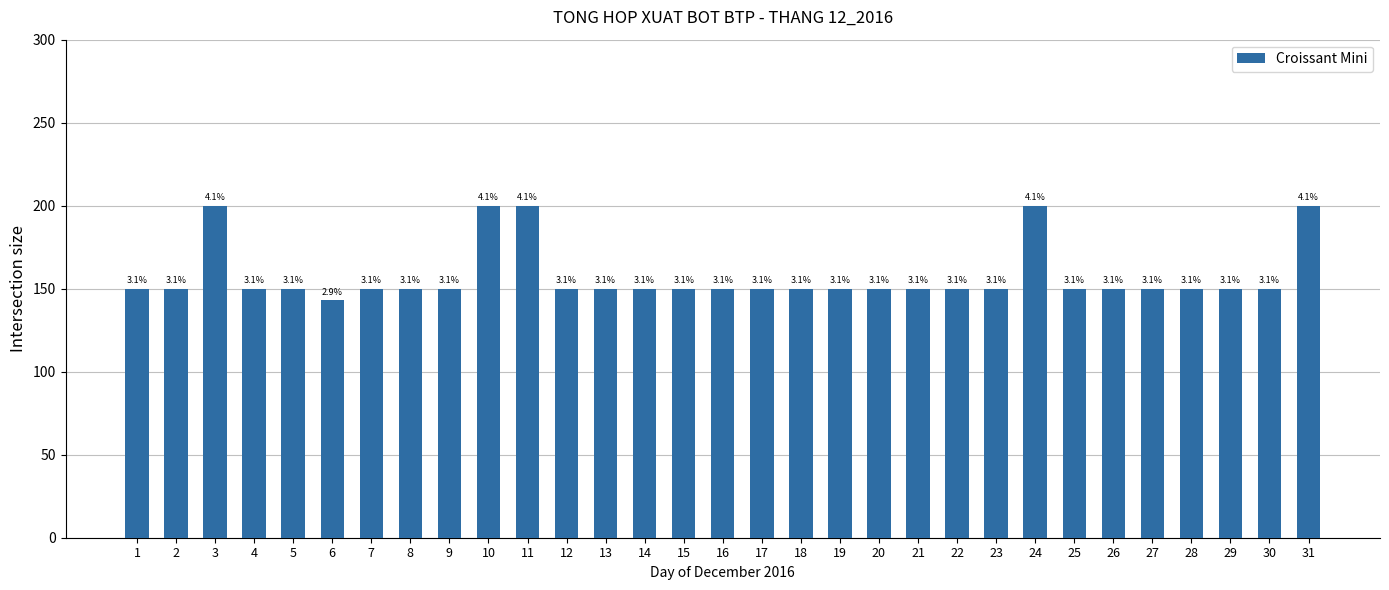

Is it true that the value at 12 is 150?

True